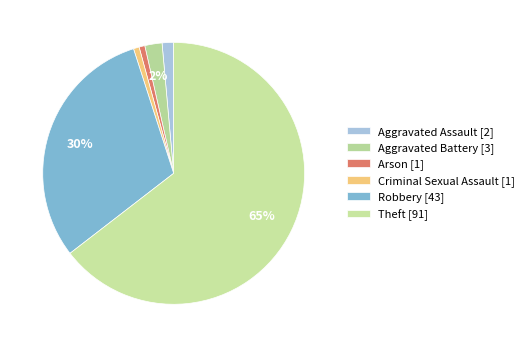

How much of the chart is everything except Arson?

99.3%